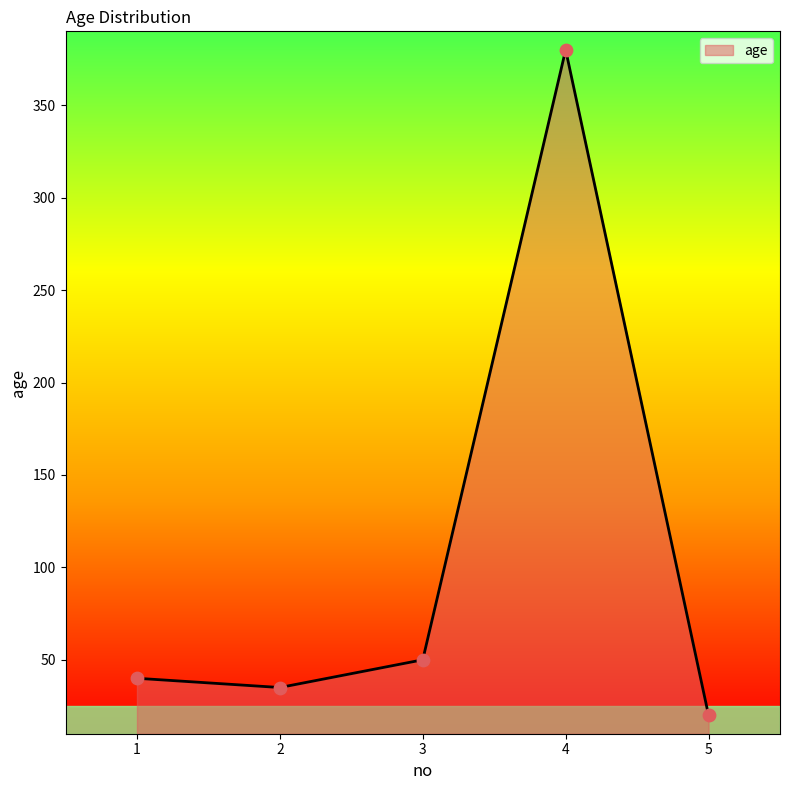

What is the change in value from 1 to 3?

+10